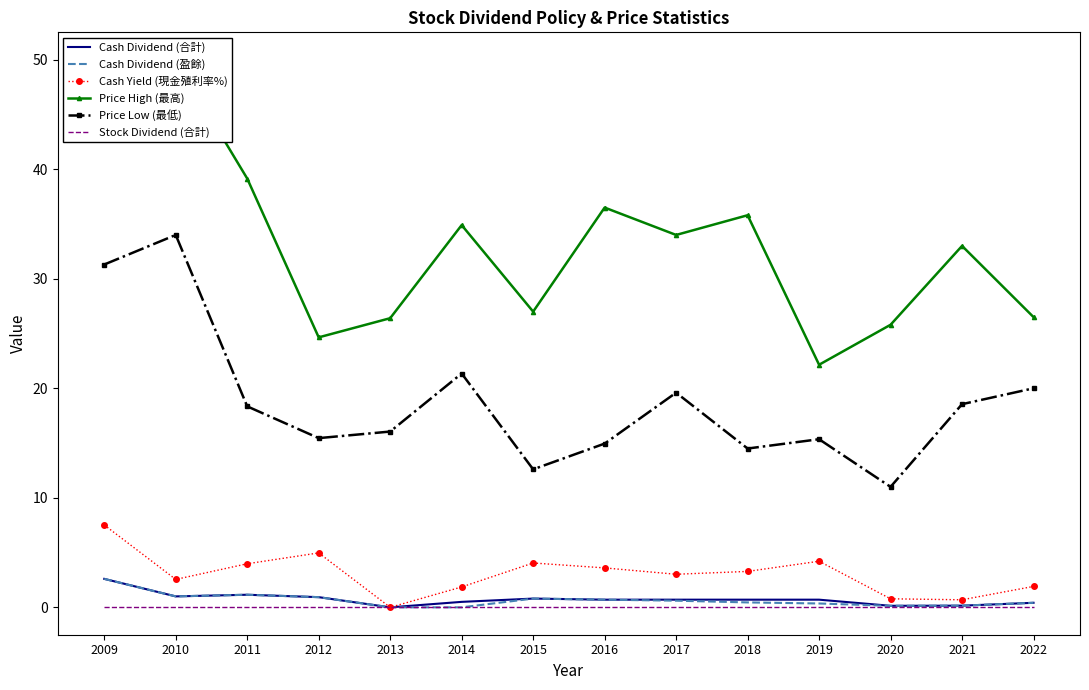

Is it true that Cash Dividend (盈餘) equals 0.4 at 2022?

True